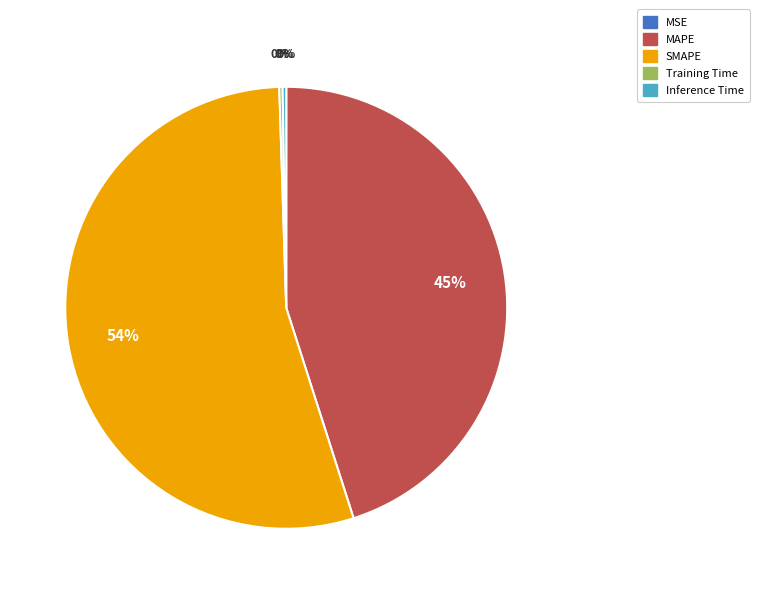

To the nearest percent, what is the average slice percentage?

20%